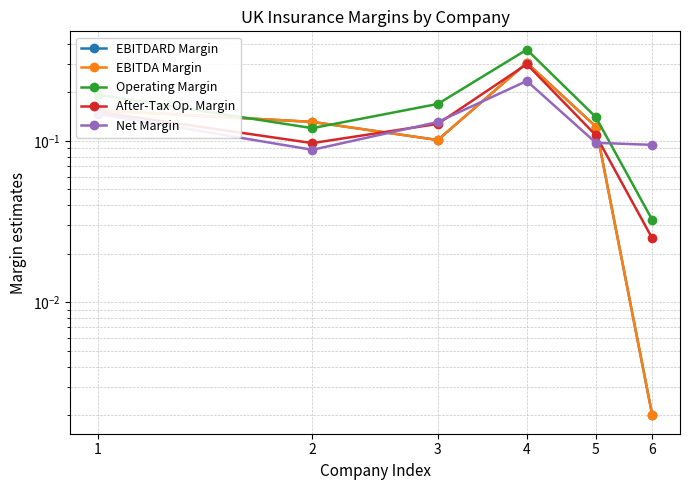

Where is the first local minimum for After-Tax Op. Margin?

2